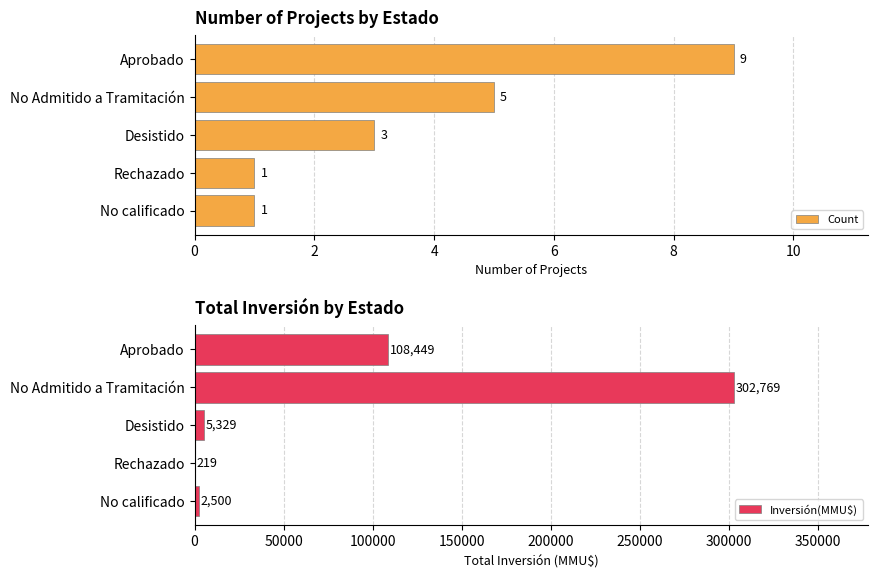

How many values in the Count series are below 3?

2